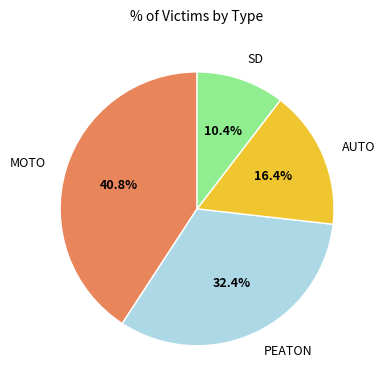

Does AUTO account for over 50% of the chart?

No